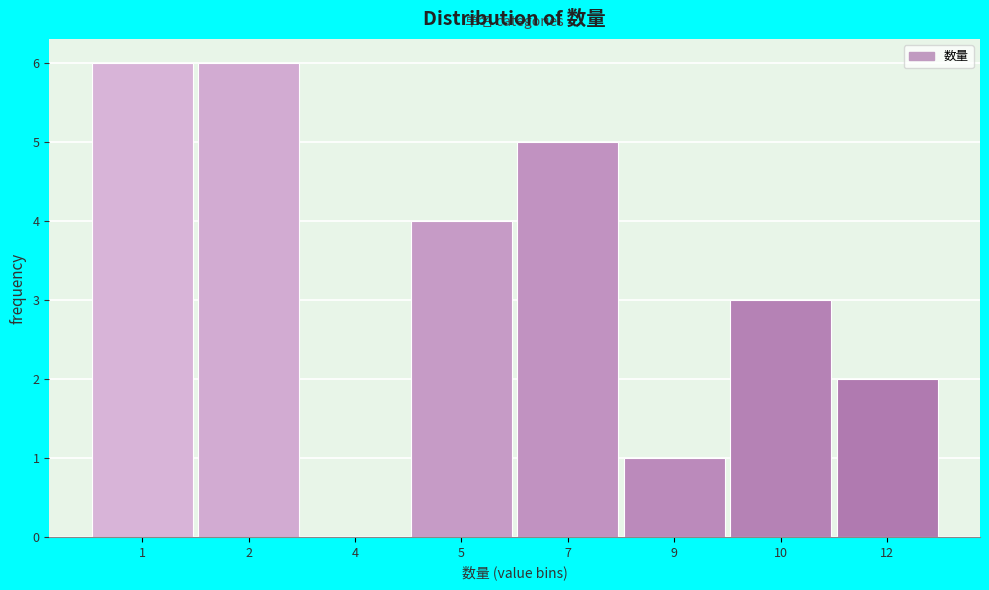

Reading left to right, extract all data points from this chart.

1=6	2=6	4=0	5=4	7=5	9=1	10=3	12=2